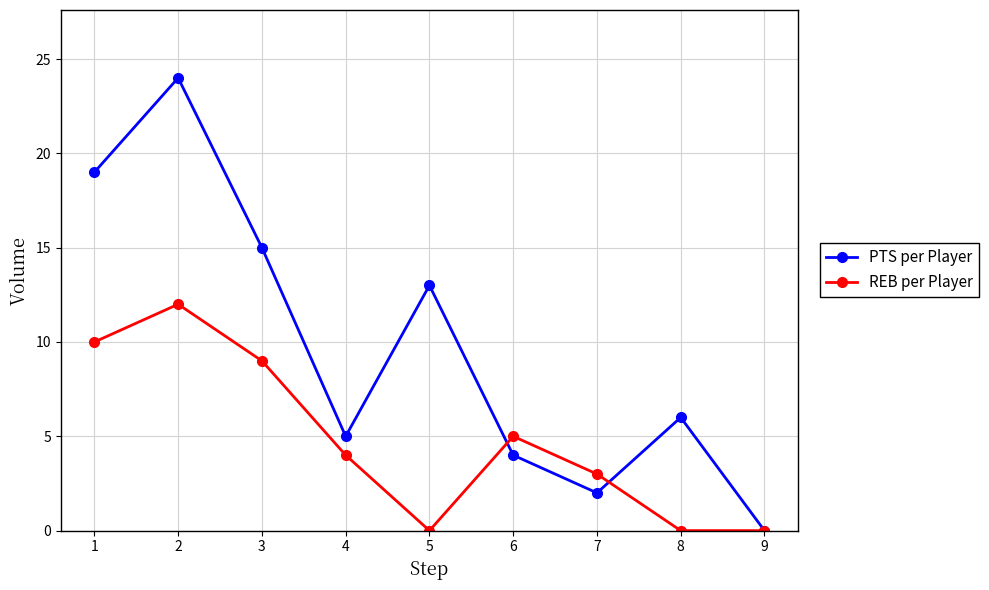

What is the highest value of the PTS per Player series?

24